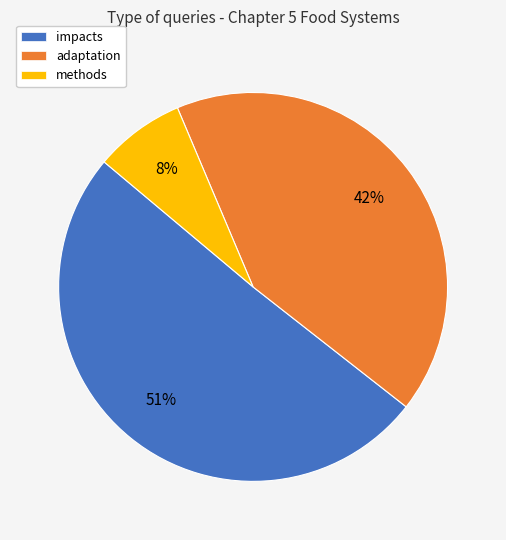

True or false: methods accounts for 8% of the total.

True